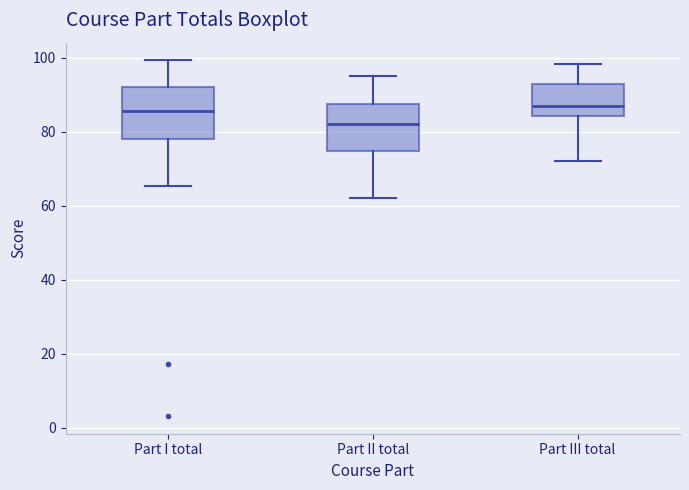

Which box's median line is the lowest?

Part II total